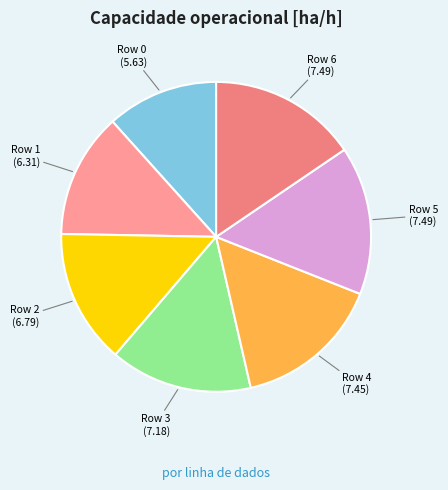

Do Row 5 and Row 0 together represent more than half of the pie?

No